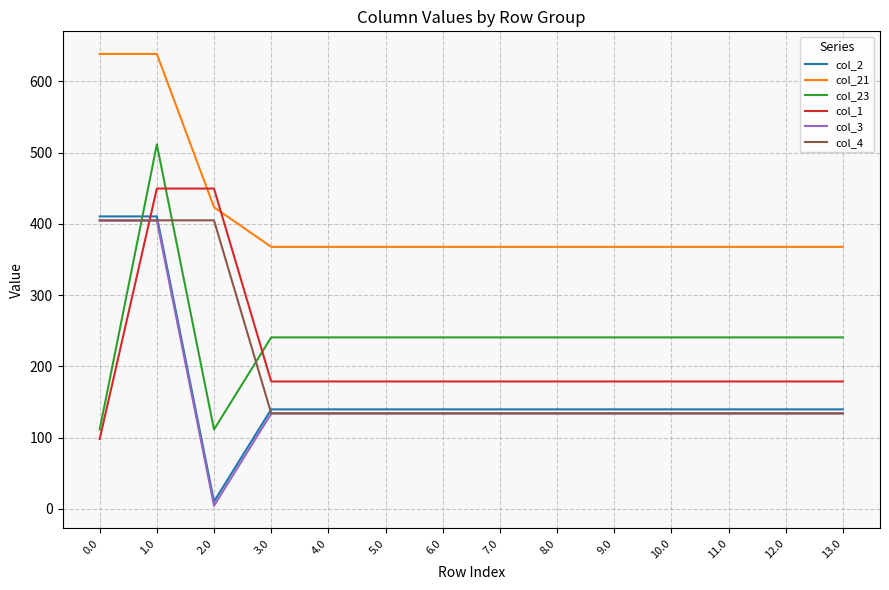

What is the total value across all series at 4.0?

1194.5